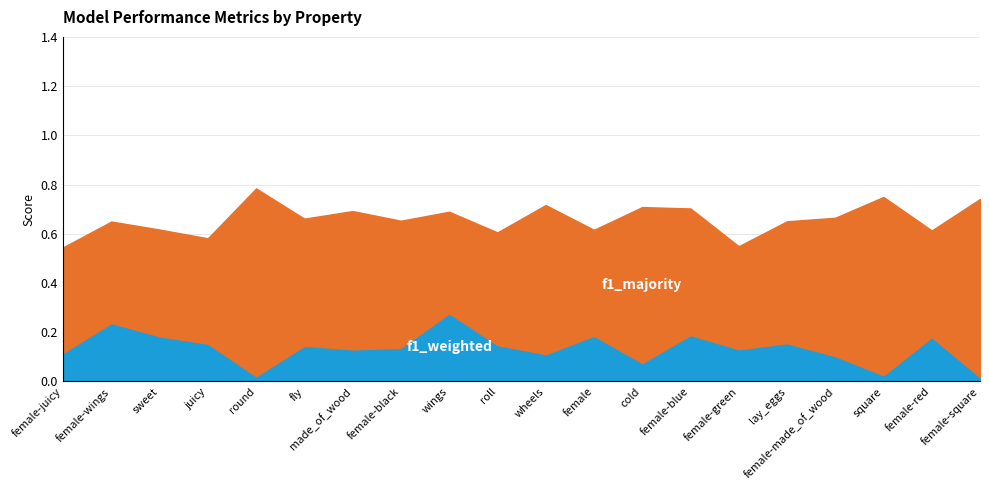

True or false: r and f1_majority intersect in this chart.

False